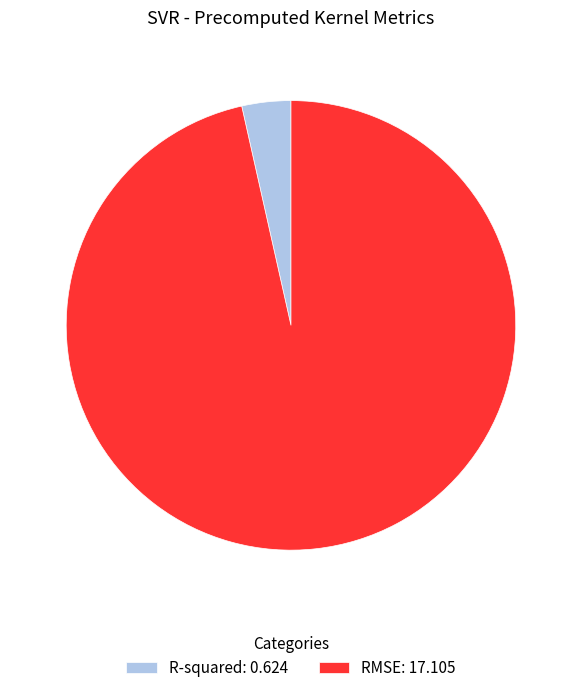

What is the largest slice in the pie chart?

RMSE